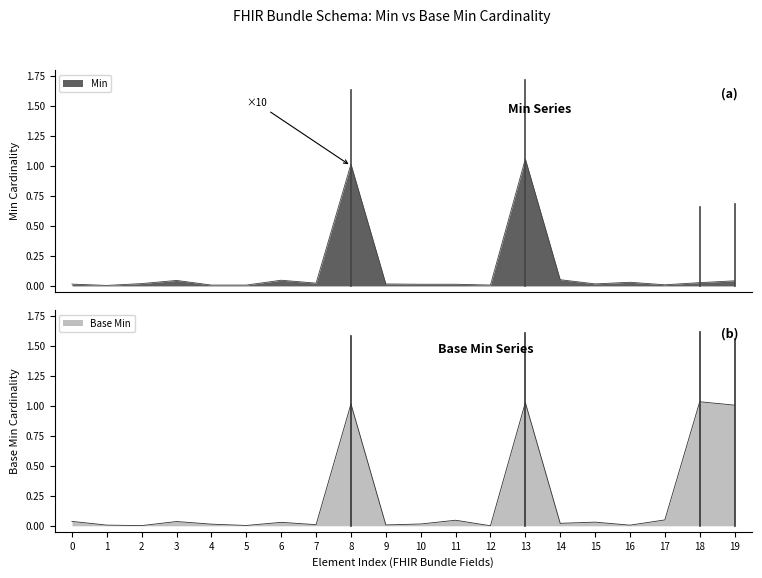

Does the chart display data point markers on the line(s)?

No